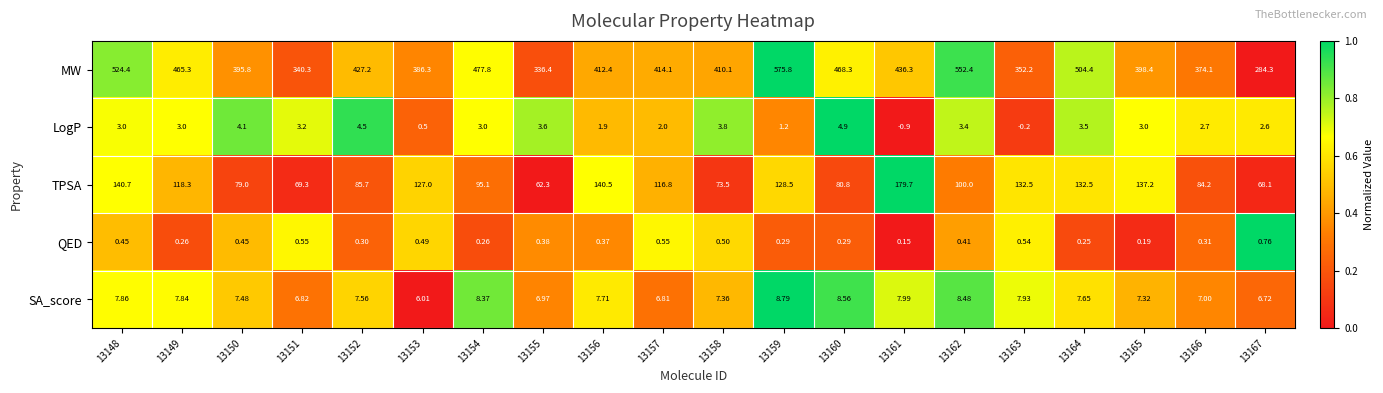

Between 13155 and 13160, which series saw the biggest shift?

MW